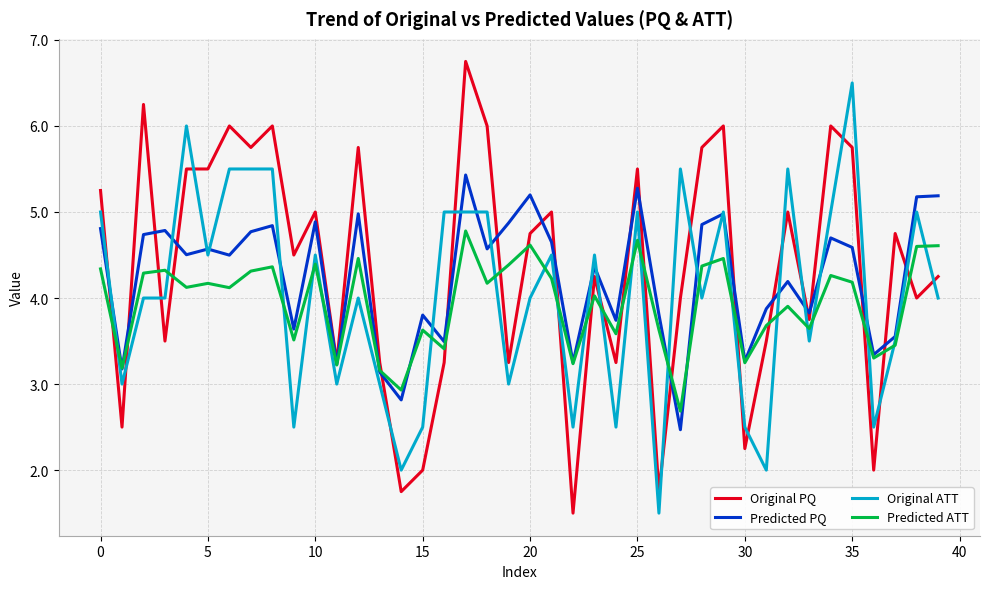

Which series has the widest spread of values?

Original PQ